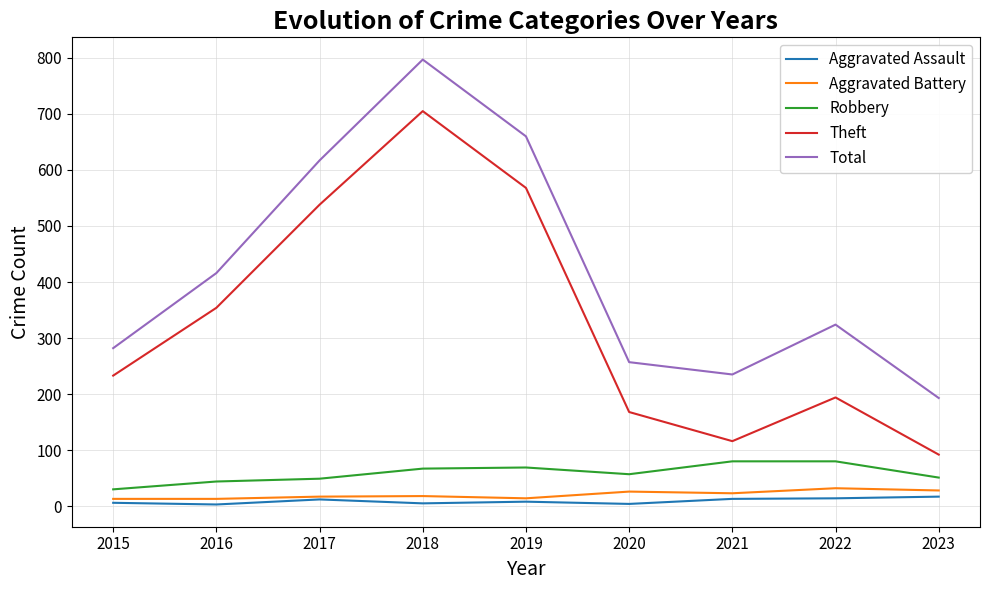

Is it true that Aggravated Battery equals 14 at 2019?

True